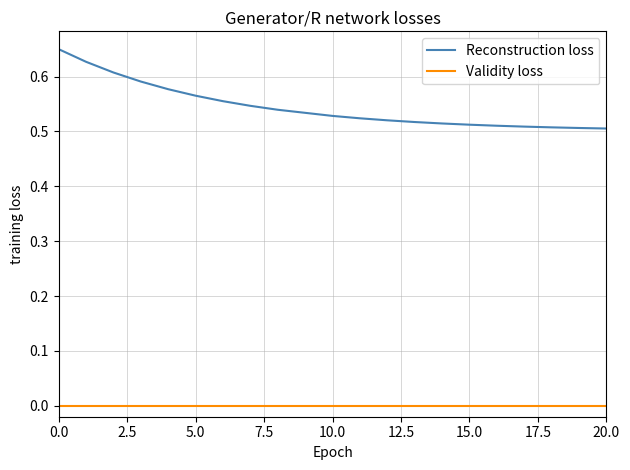

Which series has the largest total across all categories?

Reconstruction loss